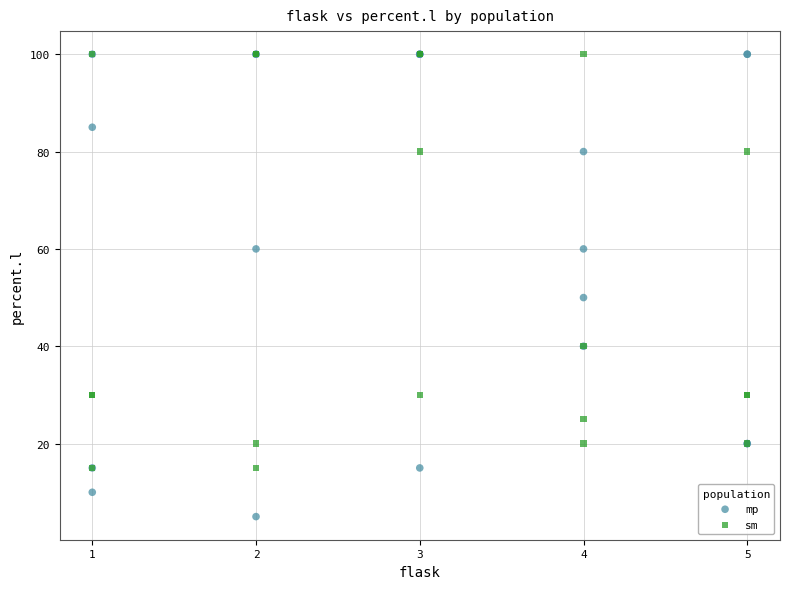

Across all series, what Y value is closest to 52?

50